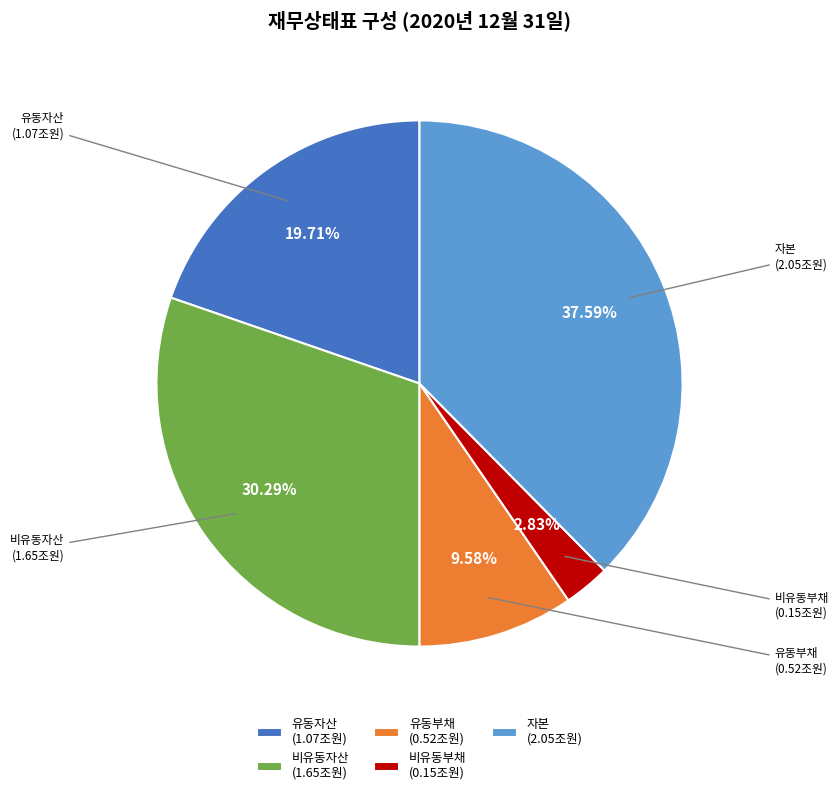

Which has a higher value, 유동자산 or 비유동자산?

비유동자산